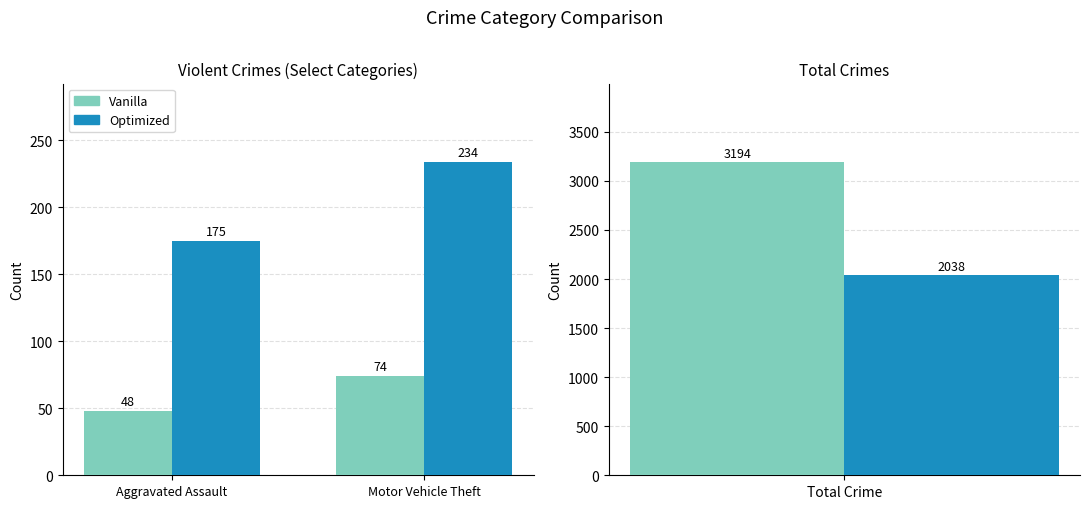

Between Motor Vehicle Theft and Aggravated Assault, which is larger?

Motor Vehicle Theft